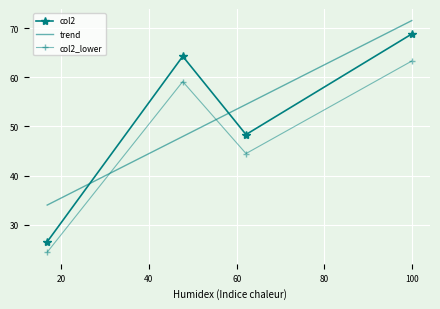

What is the difference between the maximum and minimum values?

42.3